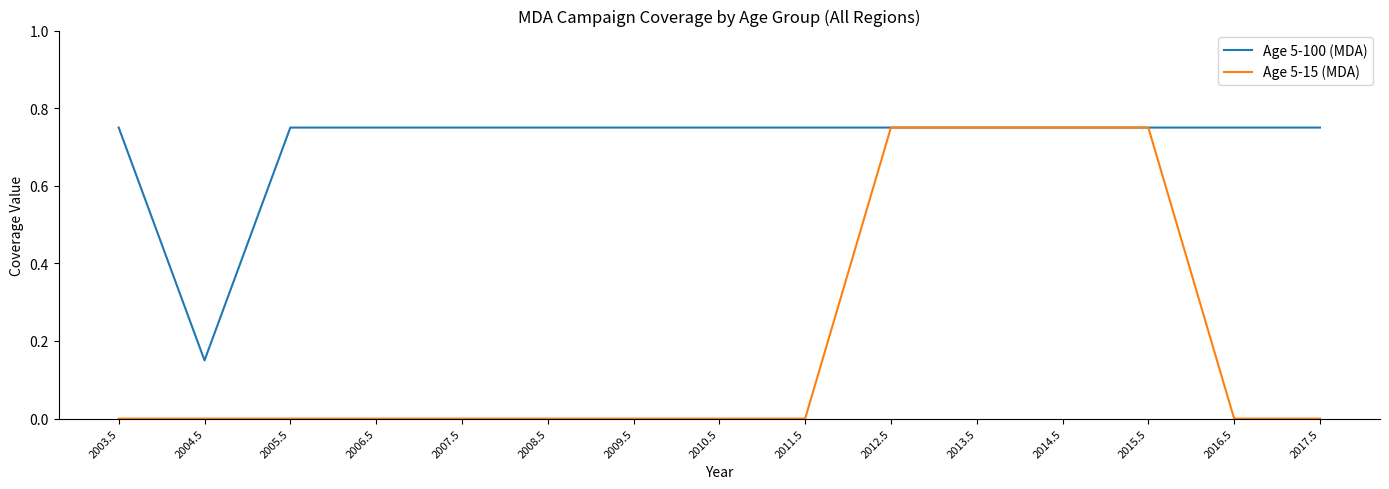

What position from the right is 2005.5?

13